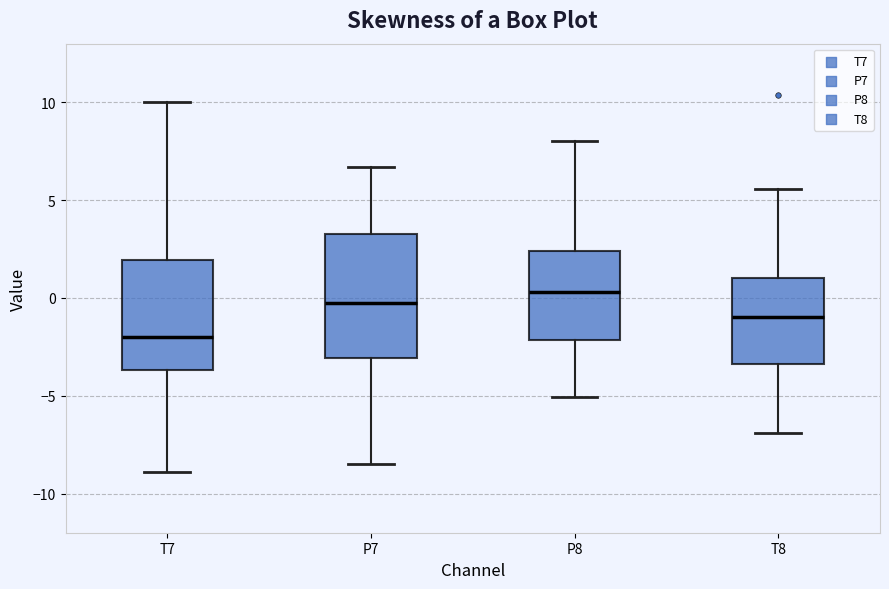

Reading left to right, read every box against the y-axis: the position of its median line, the range the box covers, and the ends of its whiskers. The values are not printed on the chart, so give them approximately, as read against the axis.

T7: median -2.0, box -3.5 to 2.0, whiskers -9.0 to 10.0
P7: median -0.5, box -3.0 to 3.0, whiskers -8.5 to 6.5
P8: median 0.5, box -2.0 to 2.5, whiskers -5.0 to 8.0
T8: median -1.0, box -3.5 to 1.0, whiskers -7.0 to 5.5